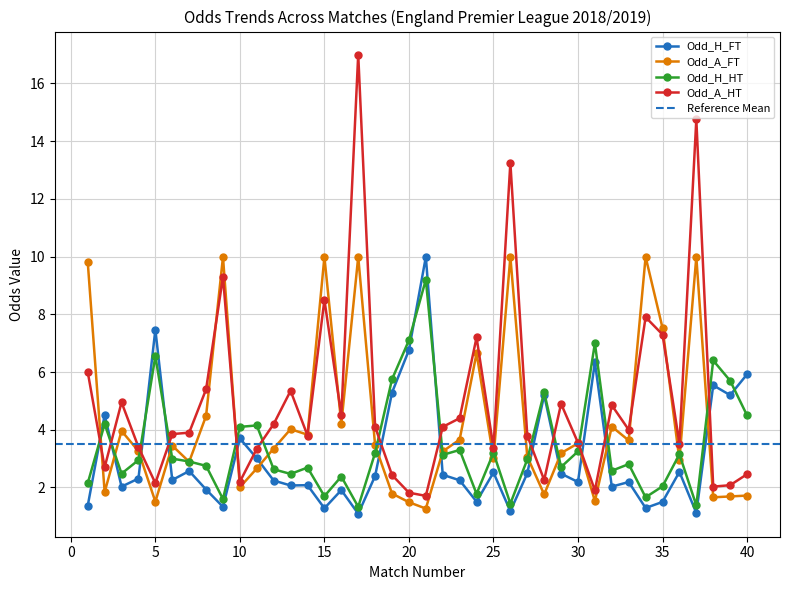

At which label does Odd_A_FT first exceed 3?

1